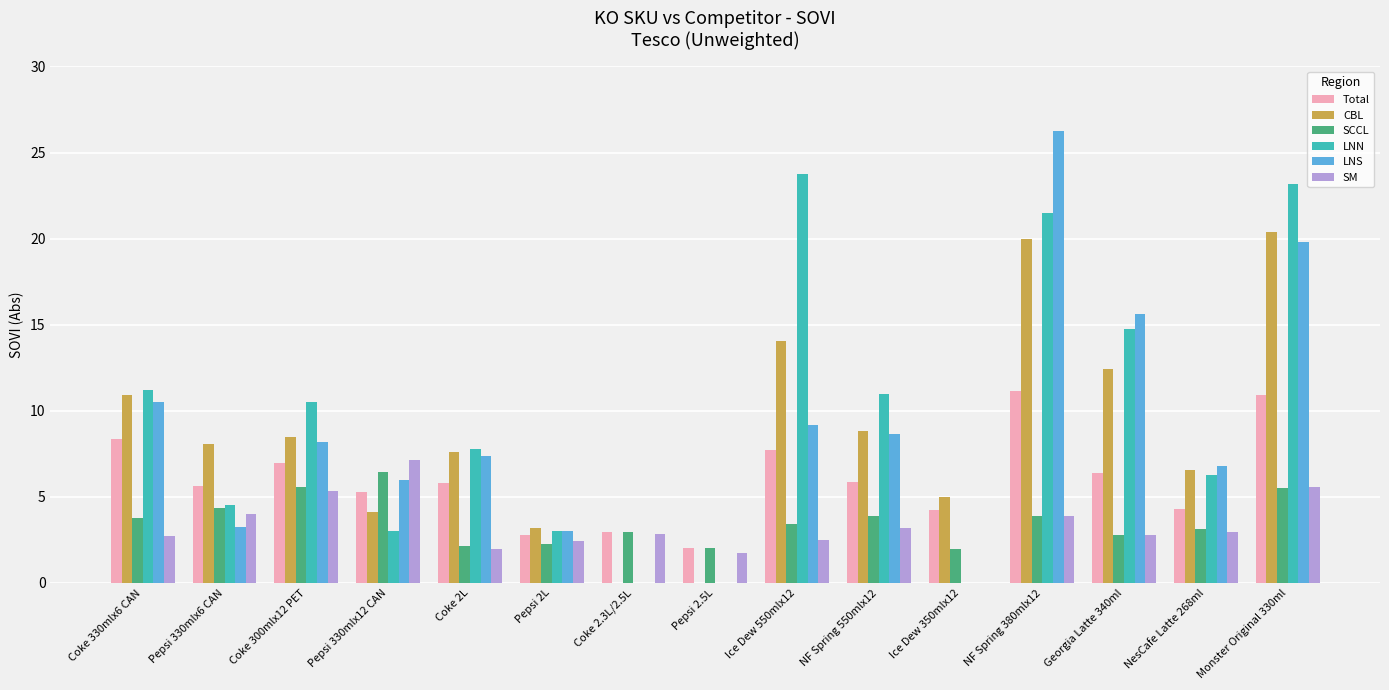

What is the sum of all SM values?

49.1